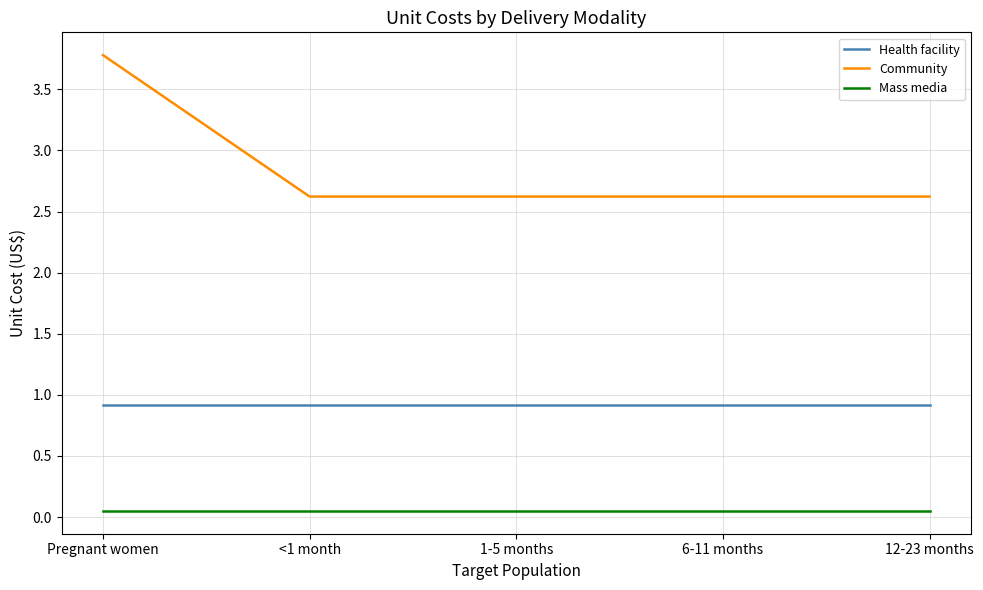

Is the value of Mass media at 12-23 months greater than the value of Health facility at <1 month?

No